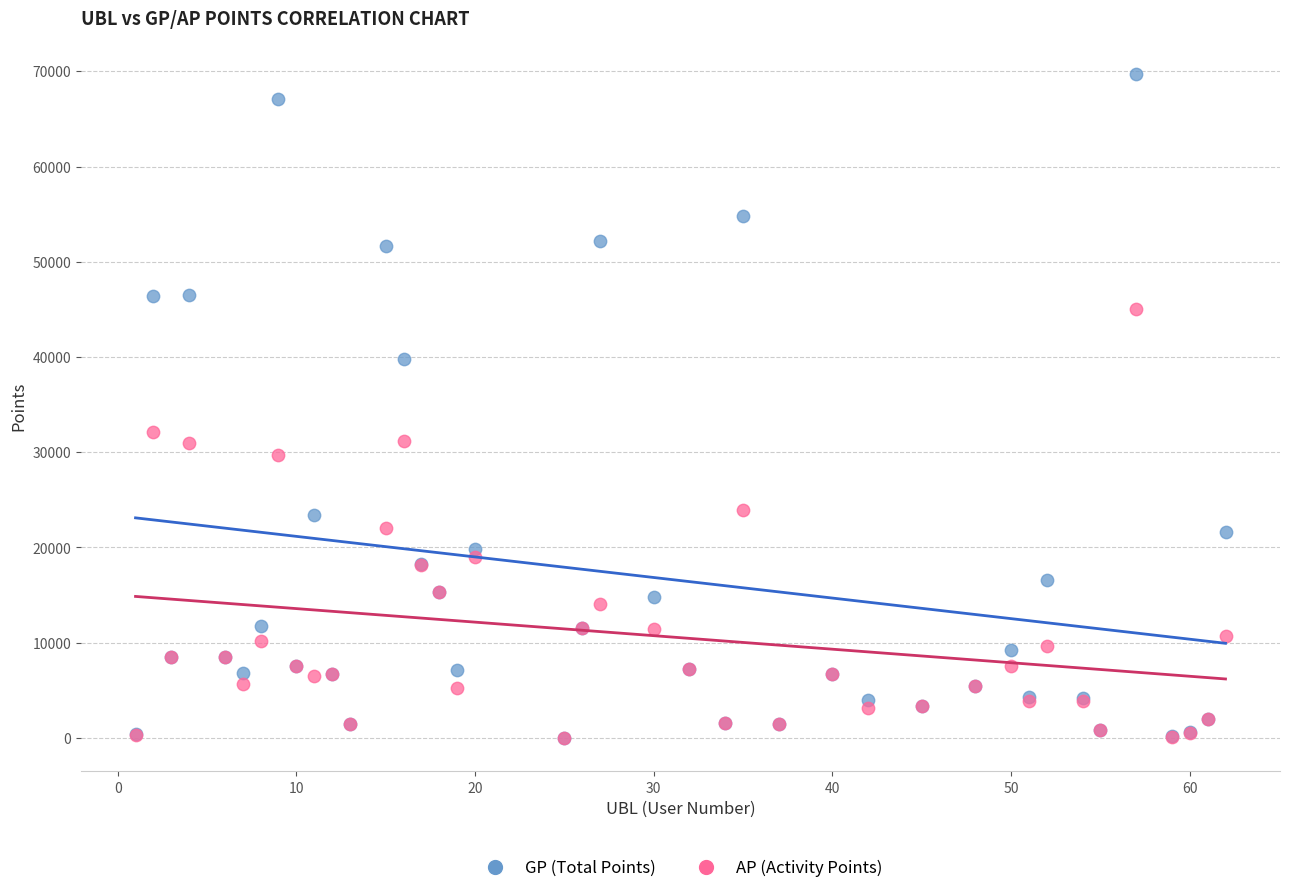

Across all series, what Y value is closest to 34850?

32173